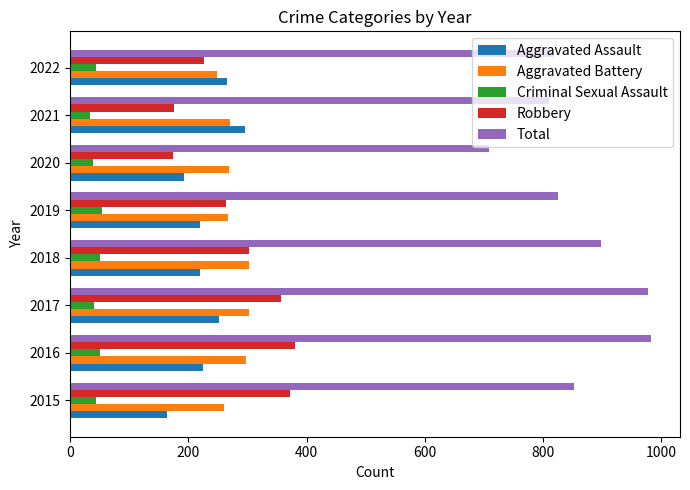

Is it true that Total equals 369 at 2017?

False